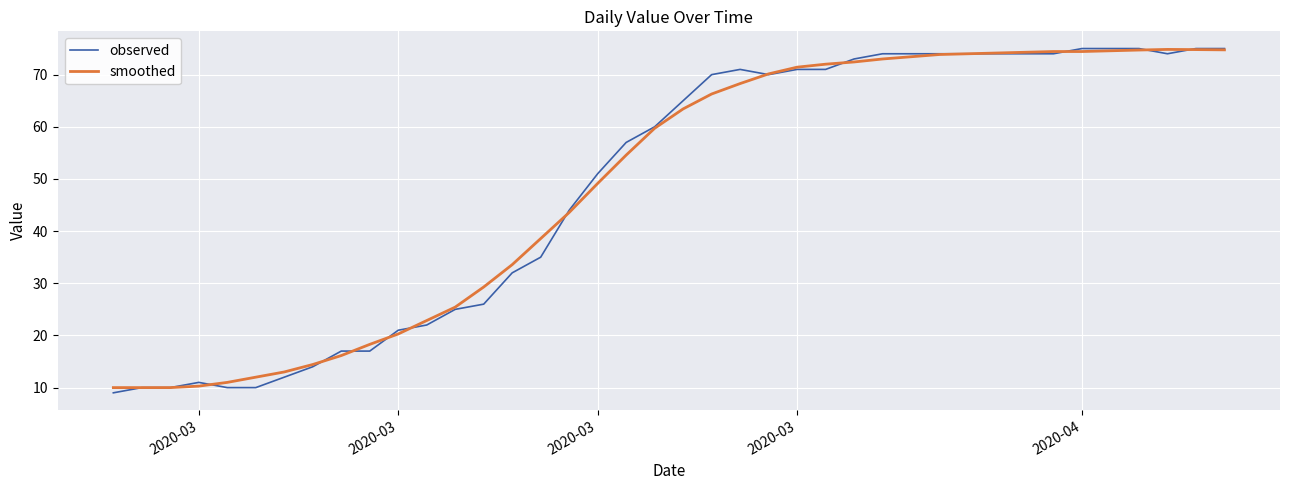

Which series has the widest spread of values?

observed